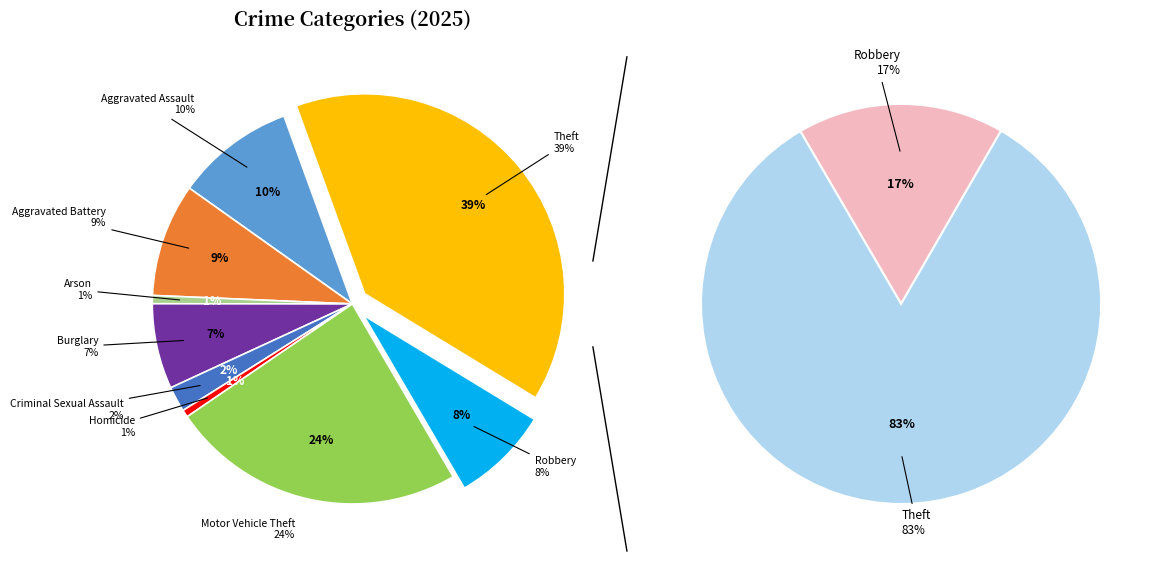

Do Aggravated Battery and Robbery together represent more than half of the pie?

No